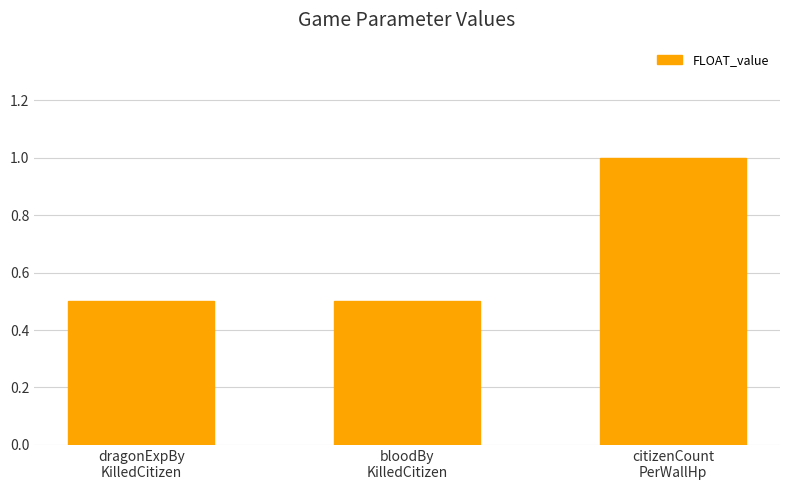

Count the number of categories in the chart.

3